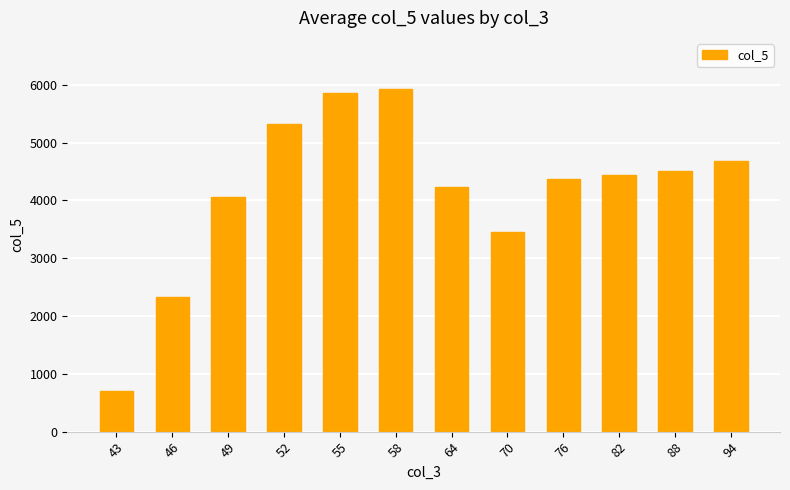

At which label does the data first exceed 4434?

52